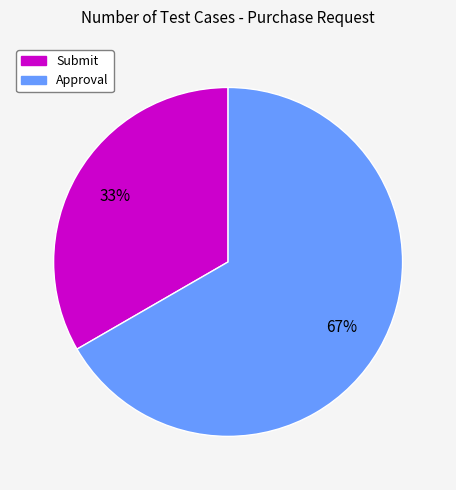

Approximately how many times larger is the value at Approval compared to Submit?

2.0